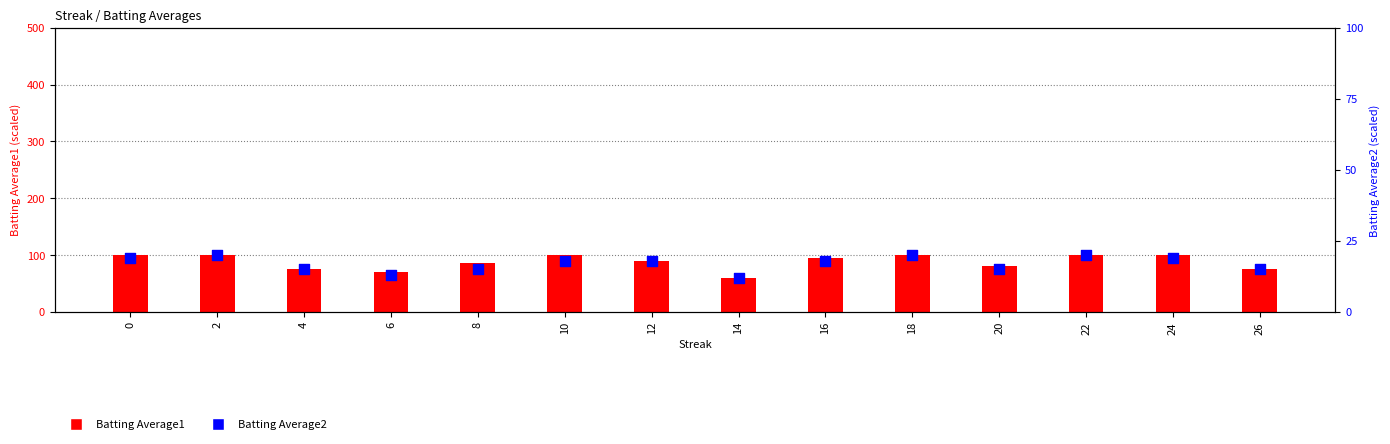

Which series has the largest total across all categories?

Batting Average1